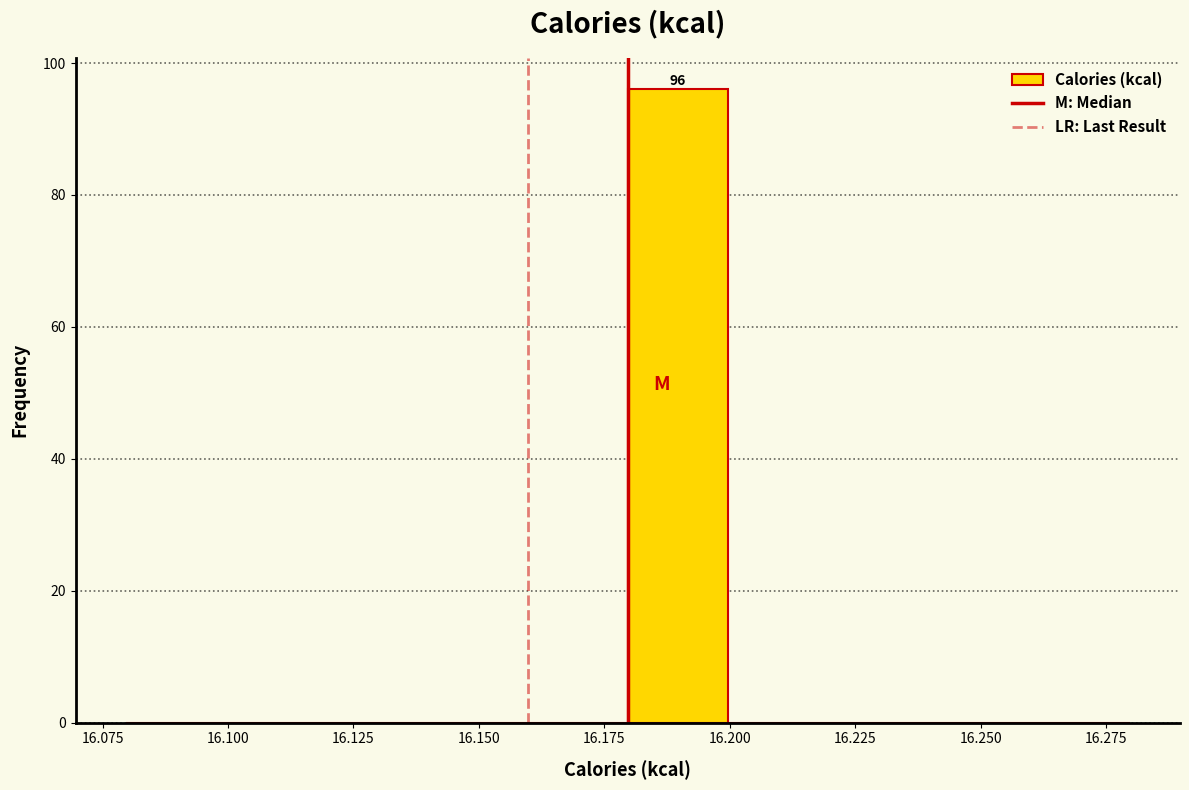

Which range on the x-axis has the tallest bar?

16.18 to 16.20